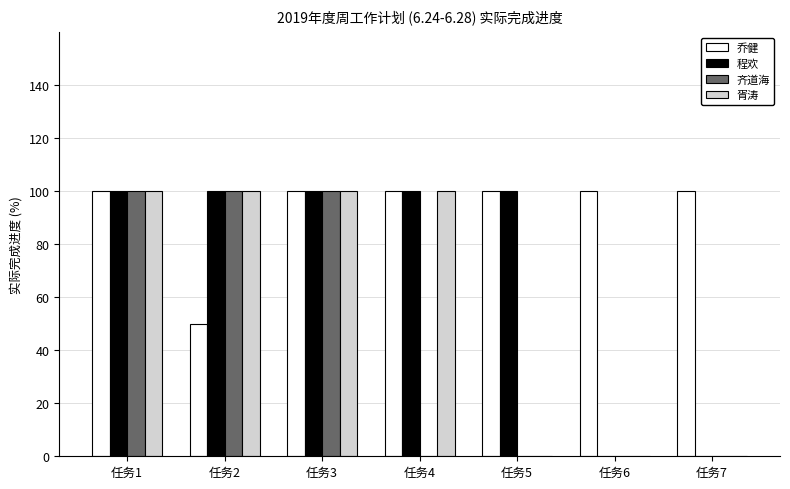

Which series has the largest total across all categories?

乔健